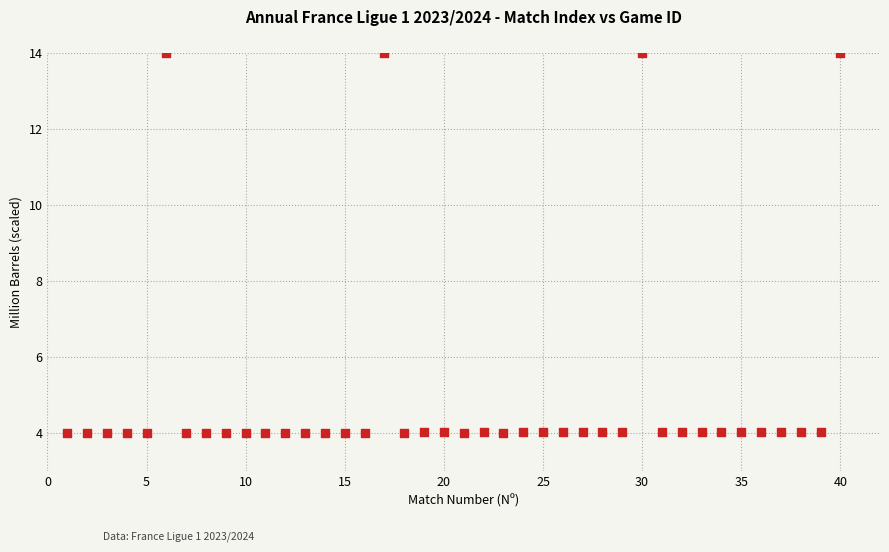

What is the range of X values (max minus min)?

39.0